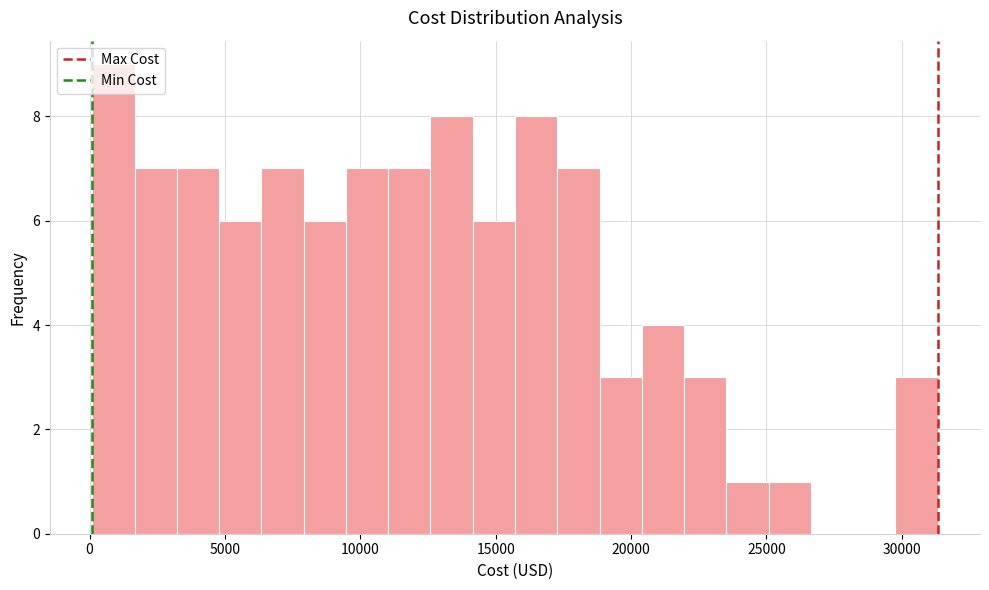

Around what value on the x-axis is the tallest bar? Give the approximate position of its centre, as read against the axis.

1000